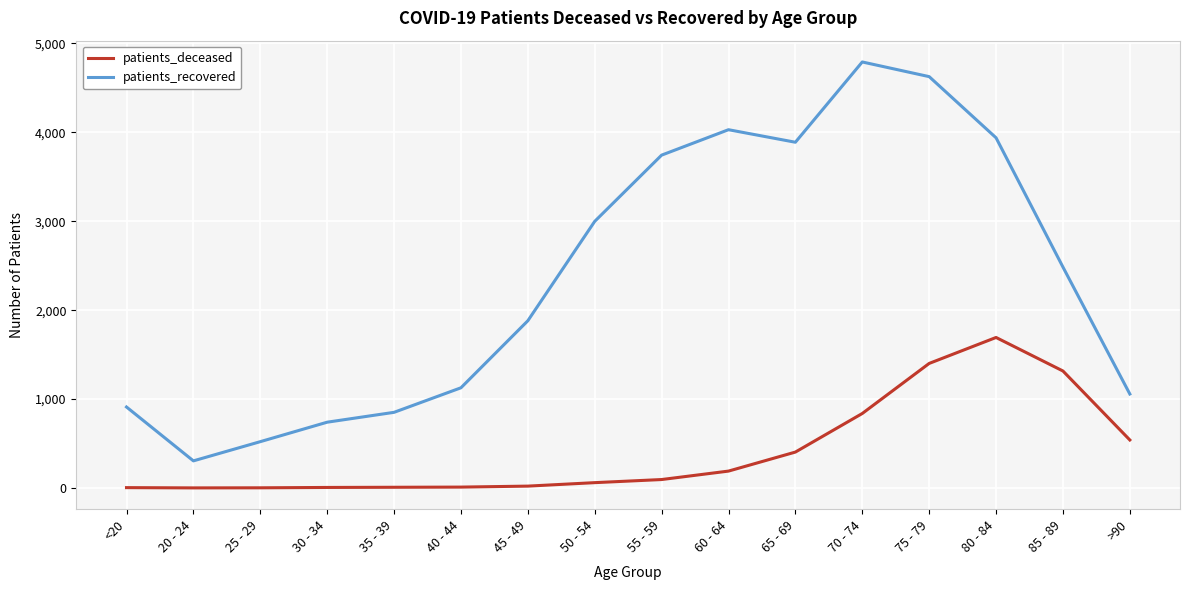

Is this an area chart (filled region under the line)?

No